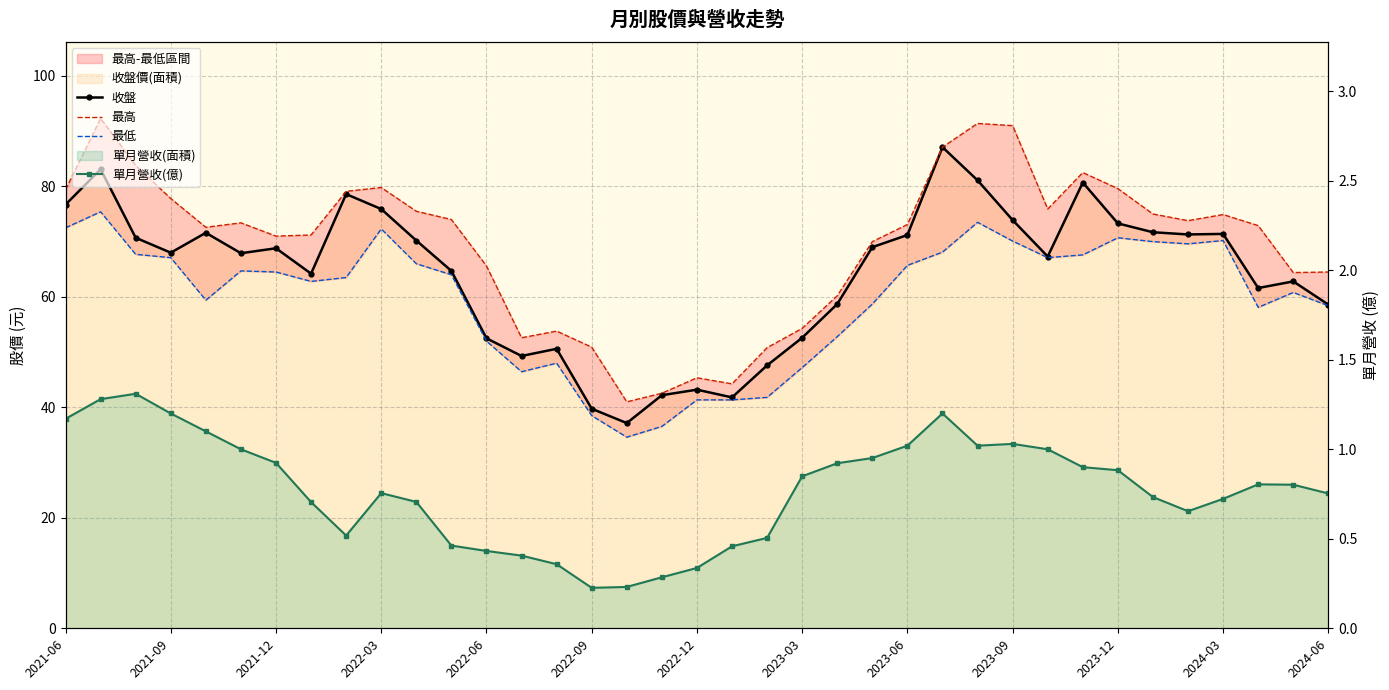

What is the value of the 收盤 point at the 18th from the left?

42.2